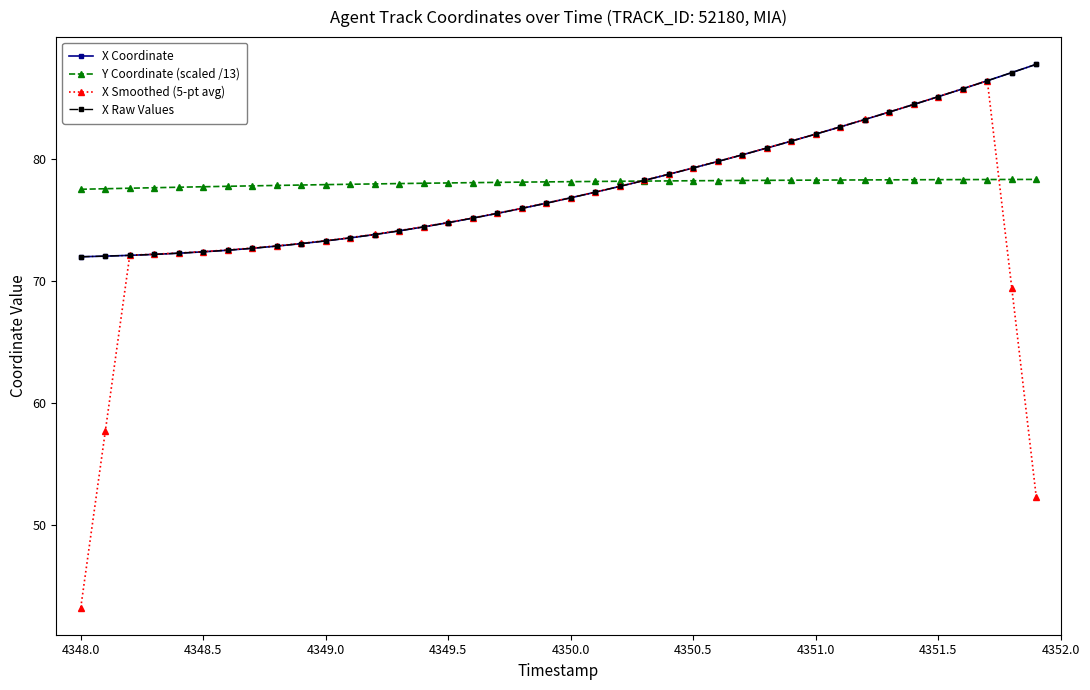

Is this an area chart (filled region under the line)?

No